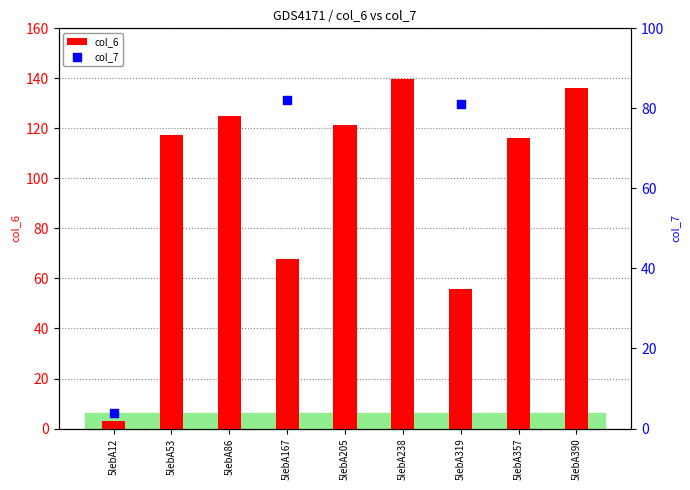

At which category is the sum across all series the highest?

5lebA238